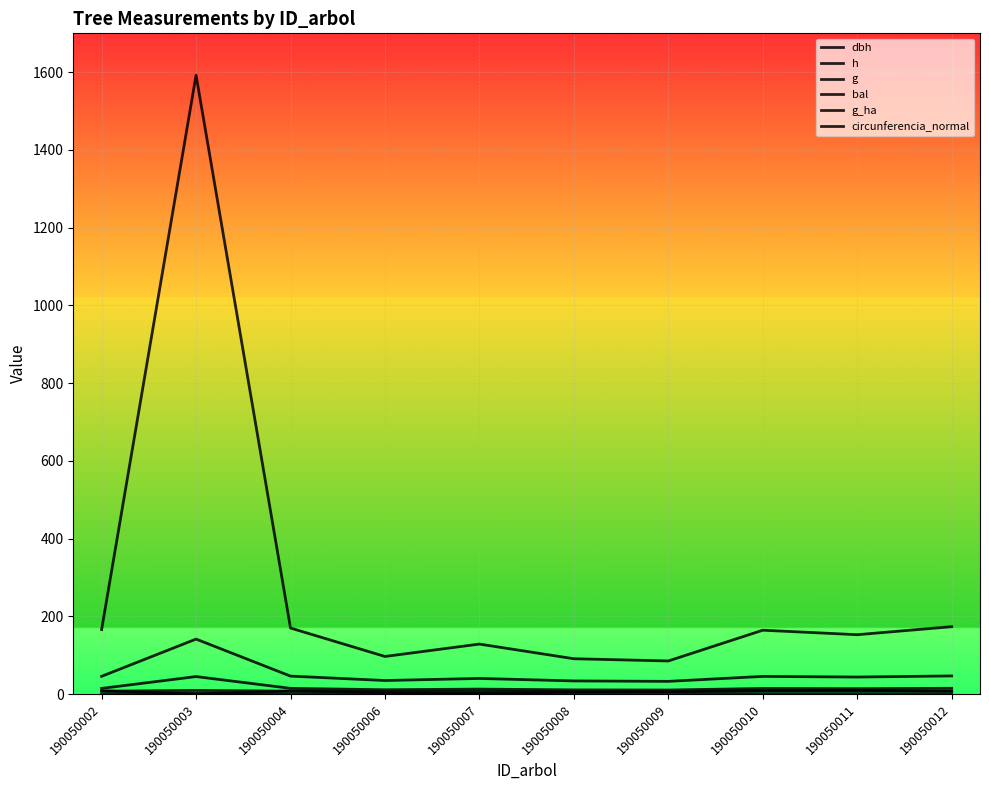

What is the approximate value of h at 190050003?

9.4